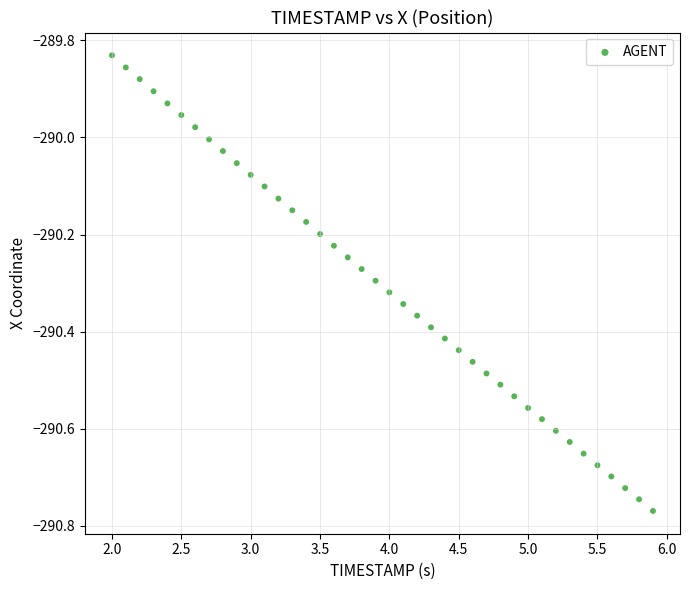

What is the range of X values (max minus min)?

3.9